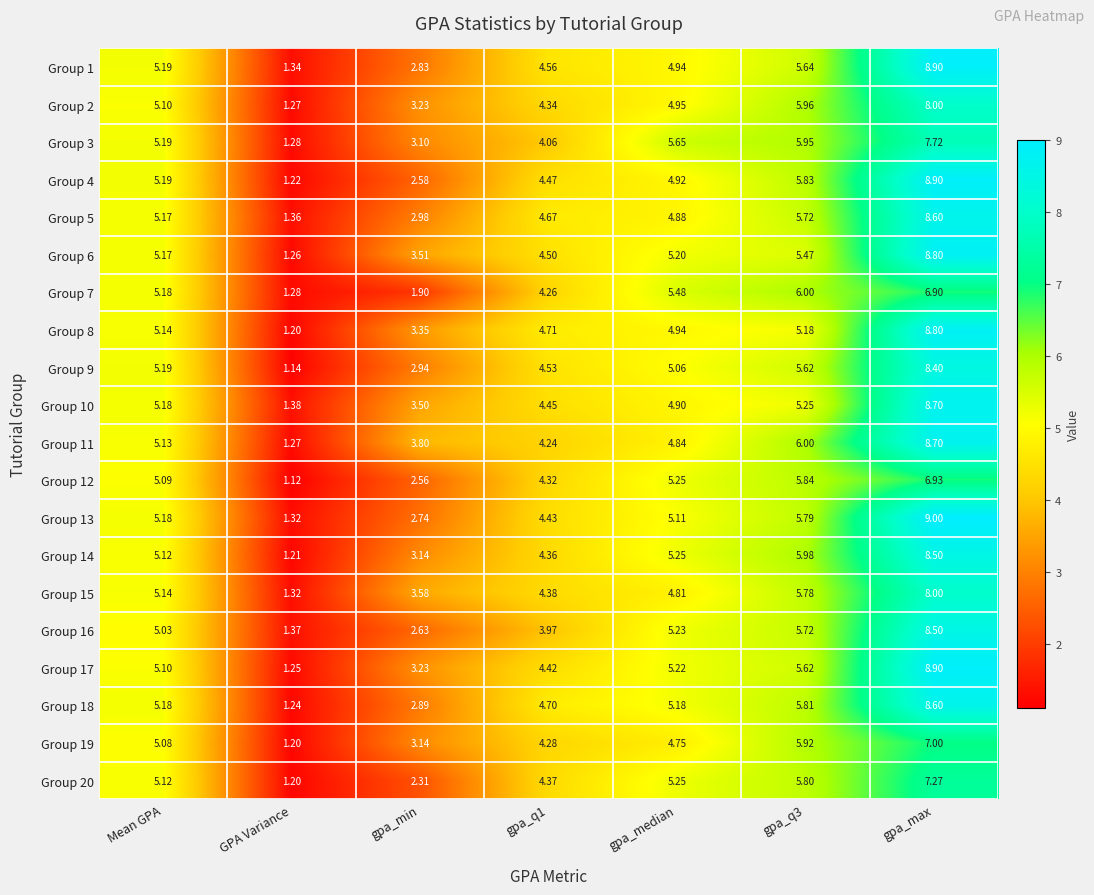

At which category is the sum across all series the highest?

gpa_max